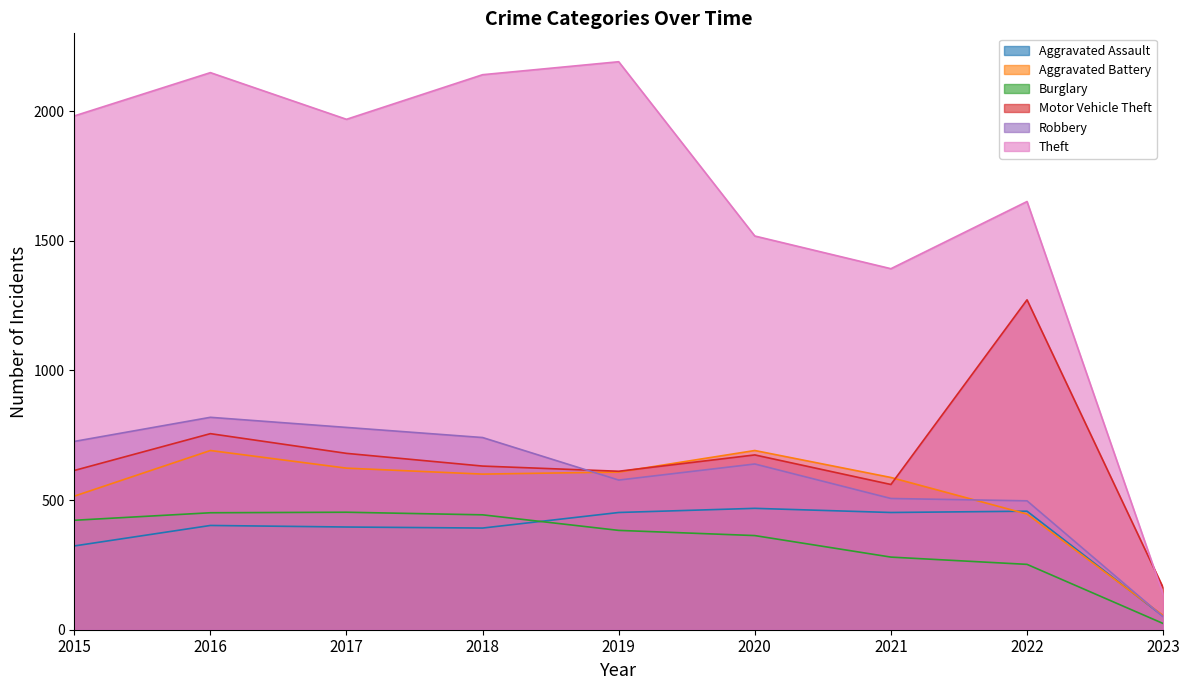

At which category does Aggravated Battery reach its first local valley?

2018